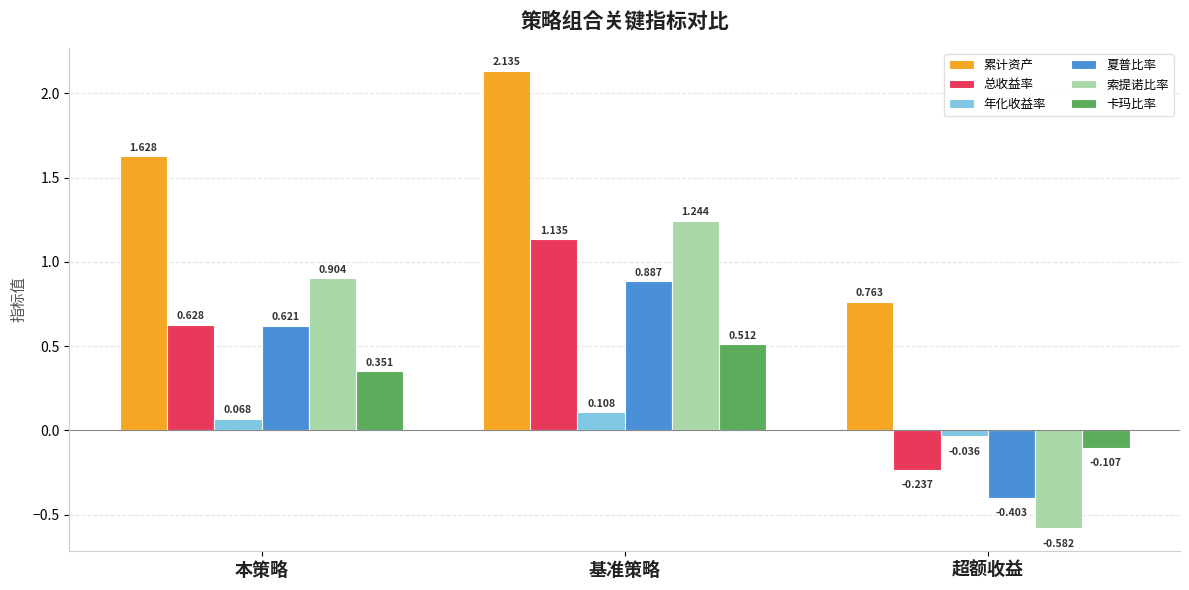

Is the value of 索提诺比率 at 基准策略 greater than the value of 总收益率 at 基准策略?

Yes